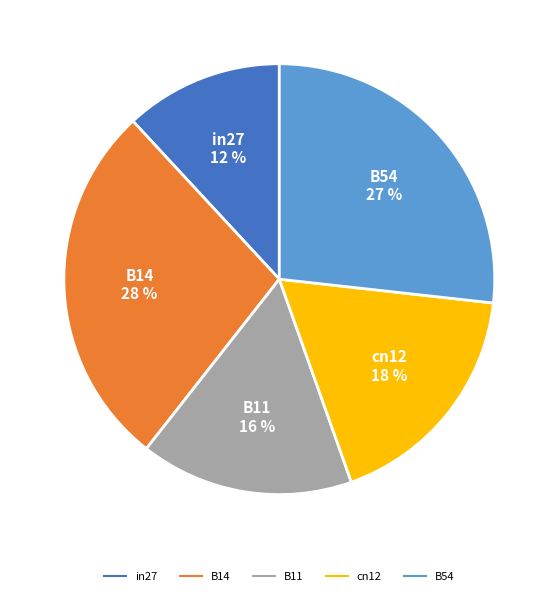

What is the smallest slice in the pie chart?

in27